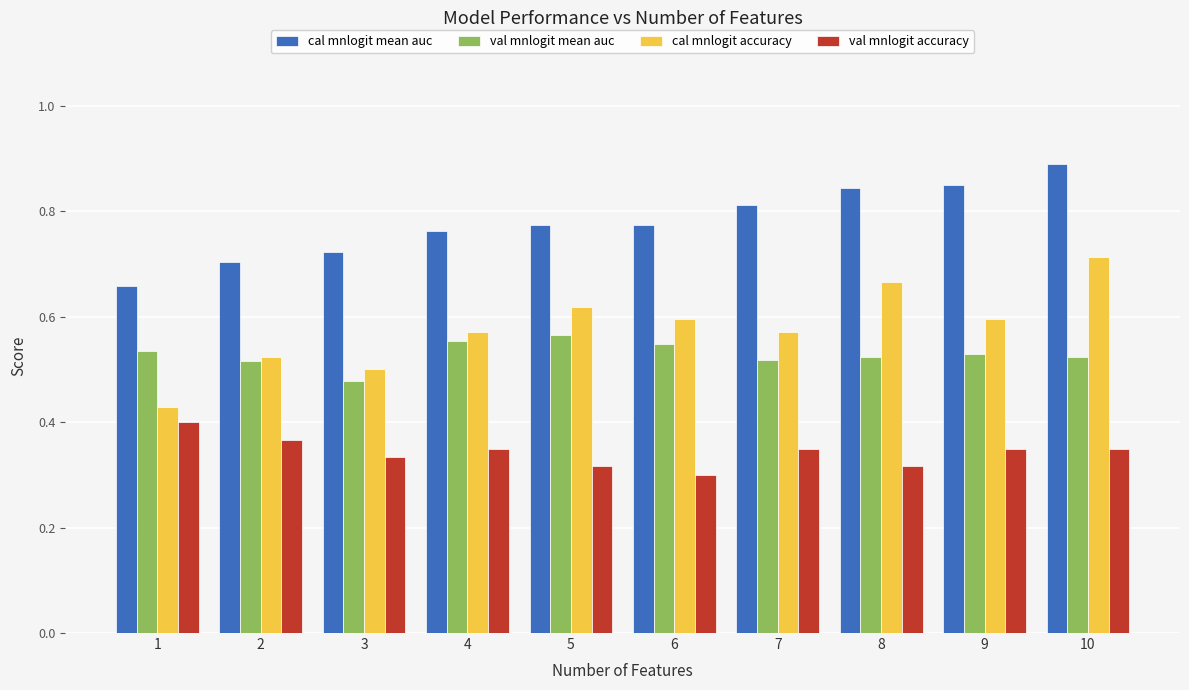

What is the total value across all series at 9?

2.3